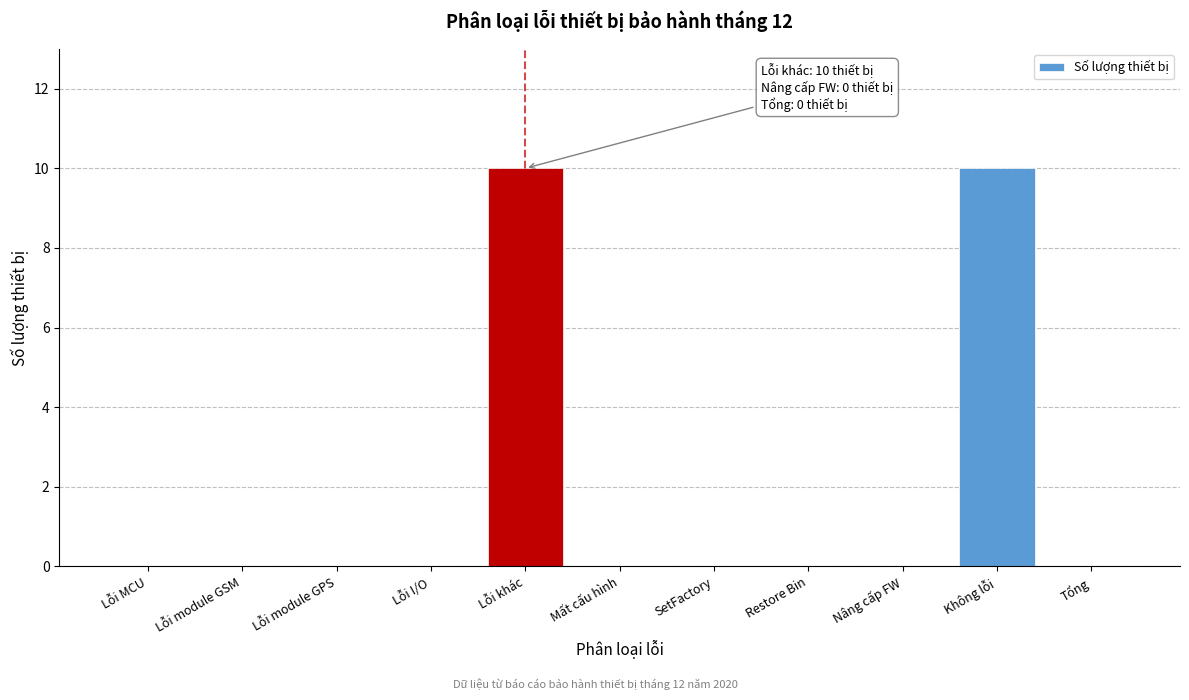

Reading left to right, extract all data points from this chart.

Lỗi MCU=0	Lỗi module GSM=0	Lỗi module GPS=0	Lỗi I/O=0	Lỗi khác=10	Mất cấu hình=0	SetFactory=0	Restore Bin=0	Nâng cấp FW=0	Không lỗi=10	Tổng=0